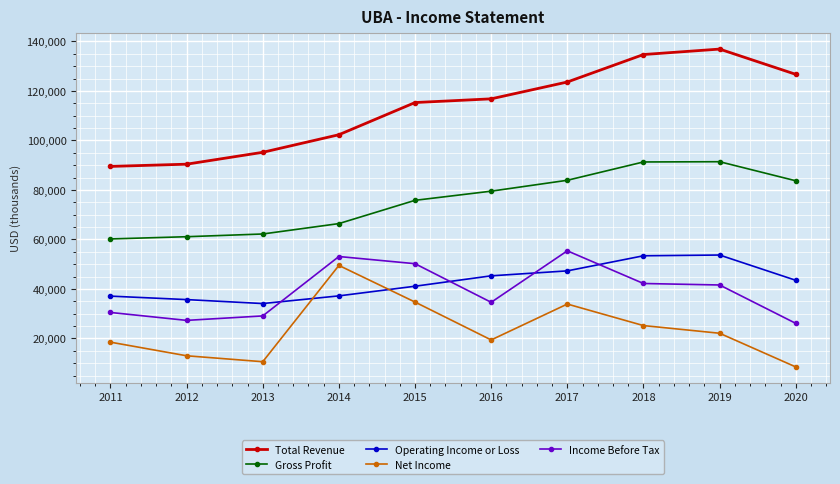

At how many categories does at least one series exceed 50613?

10